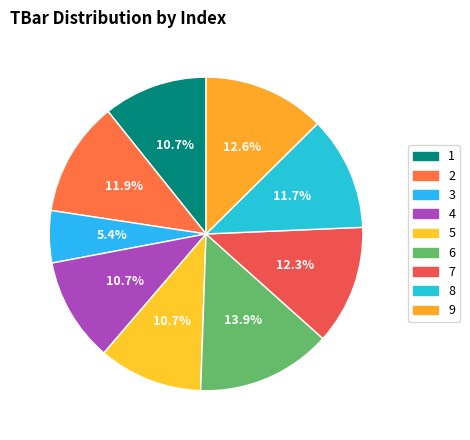

What percentage do 4 and 7 together represent?

23.0%